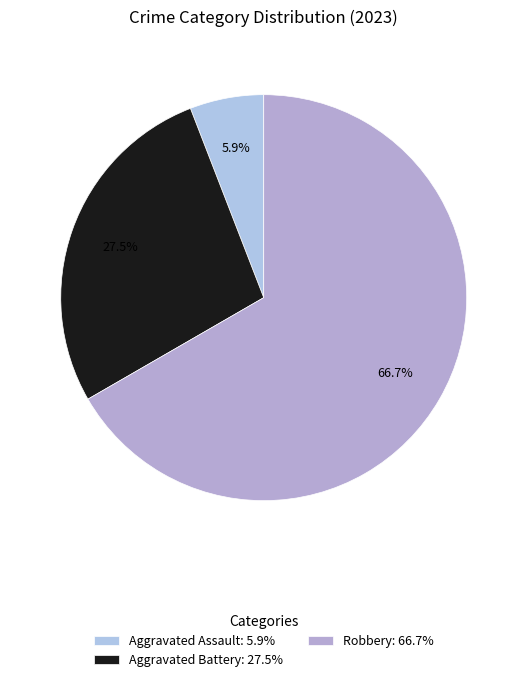

Rank the categories by value from lowest to highest.

Aggravated Assault: 5.9%, Aggravated Battery: 27.5%, Robbery: 66.7%